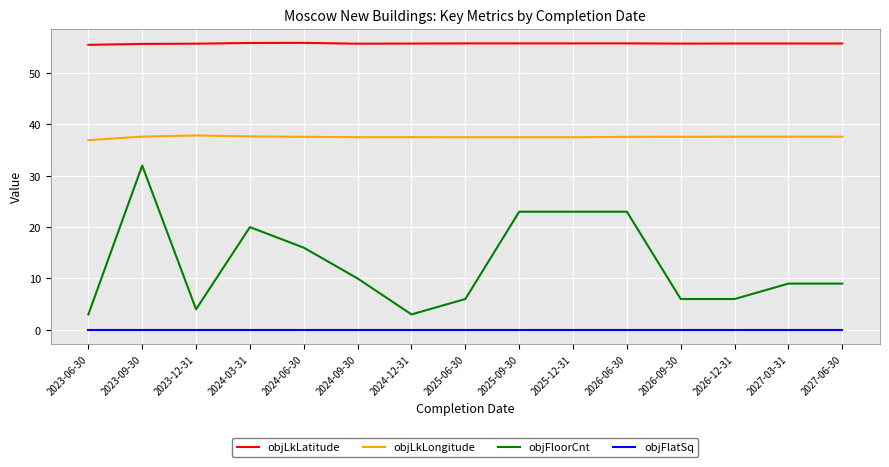

Is the value of objLkLongitude at 2024-06-30 greater than the value of objFloorCnt at 2025-09-30?

Yes